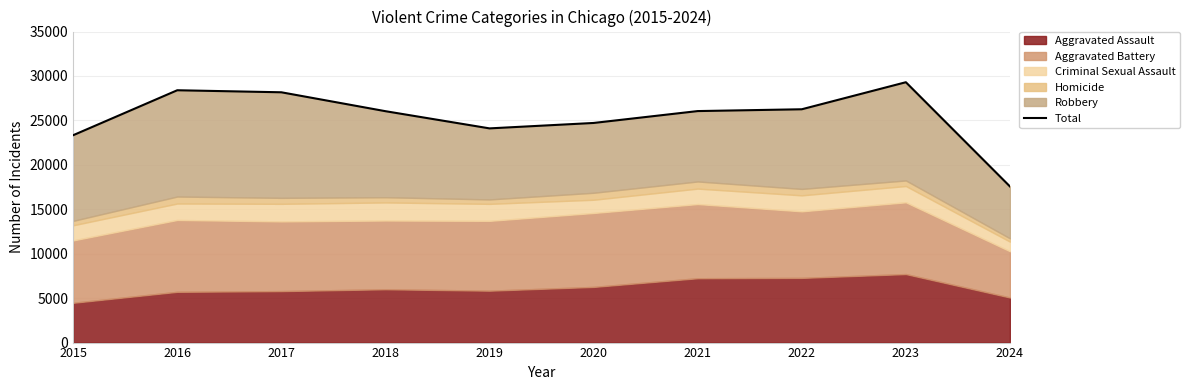

How many values exceed 26051?

4